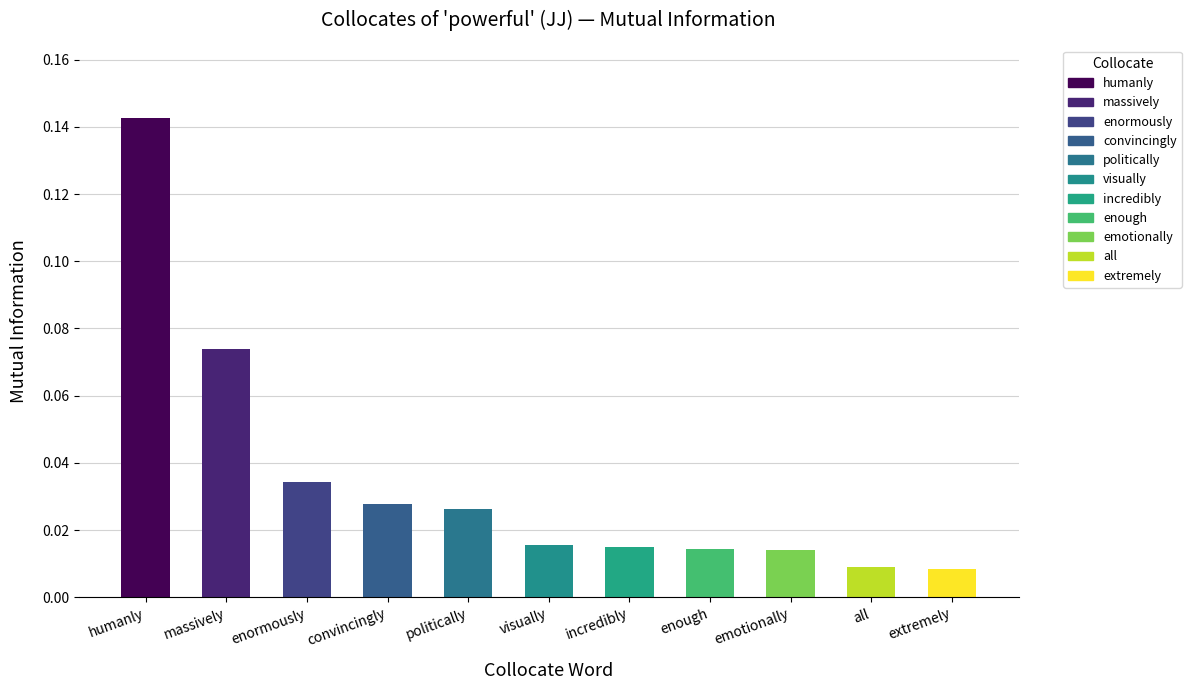

What is the label of the 4th bar from the right?

enough